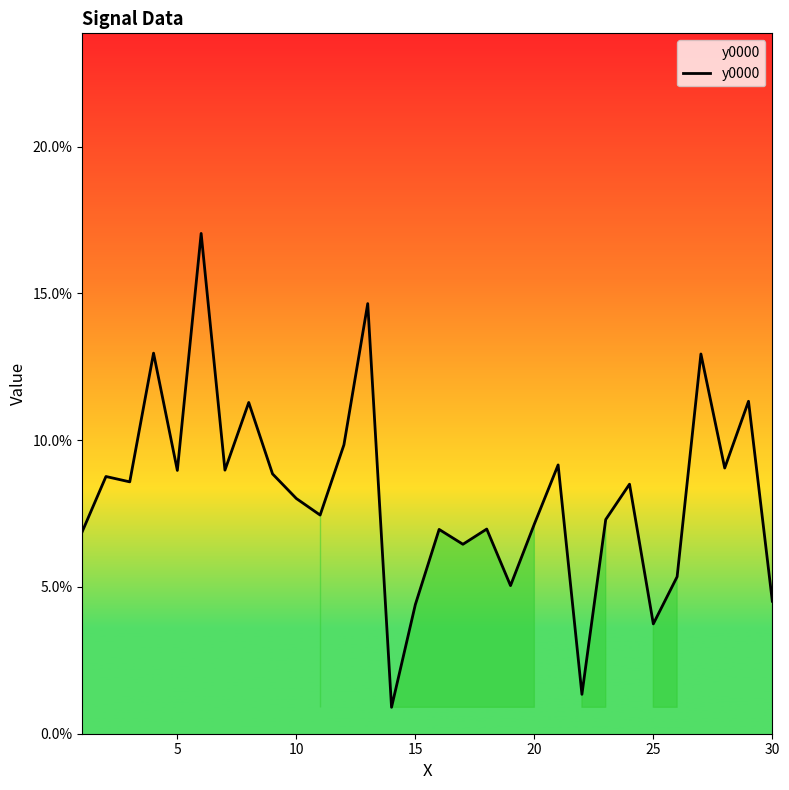

What is the greatest value displayed?

0.2